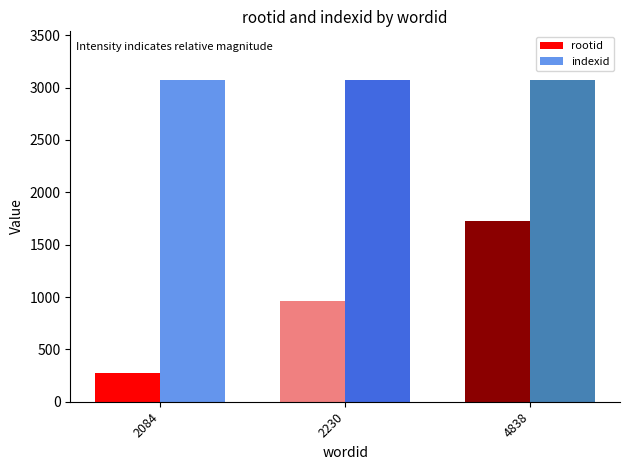

Which label corresponds to the smallest value in the chart?

2084